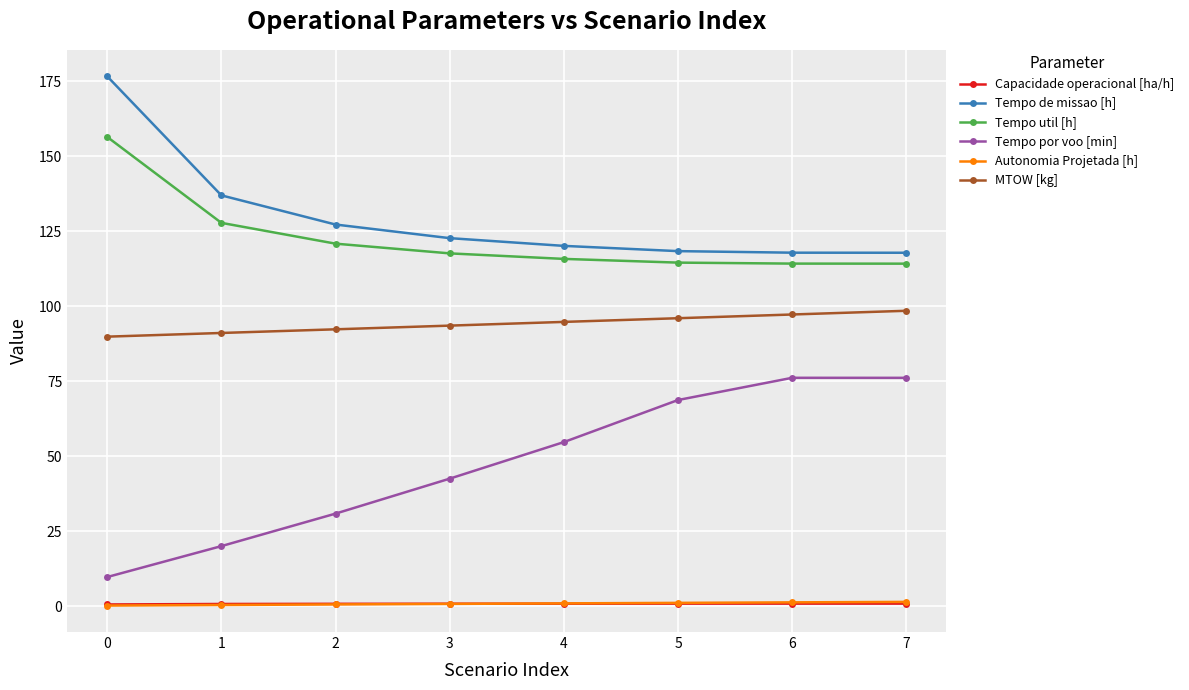

Does the chart have visible grid lines?

Yes